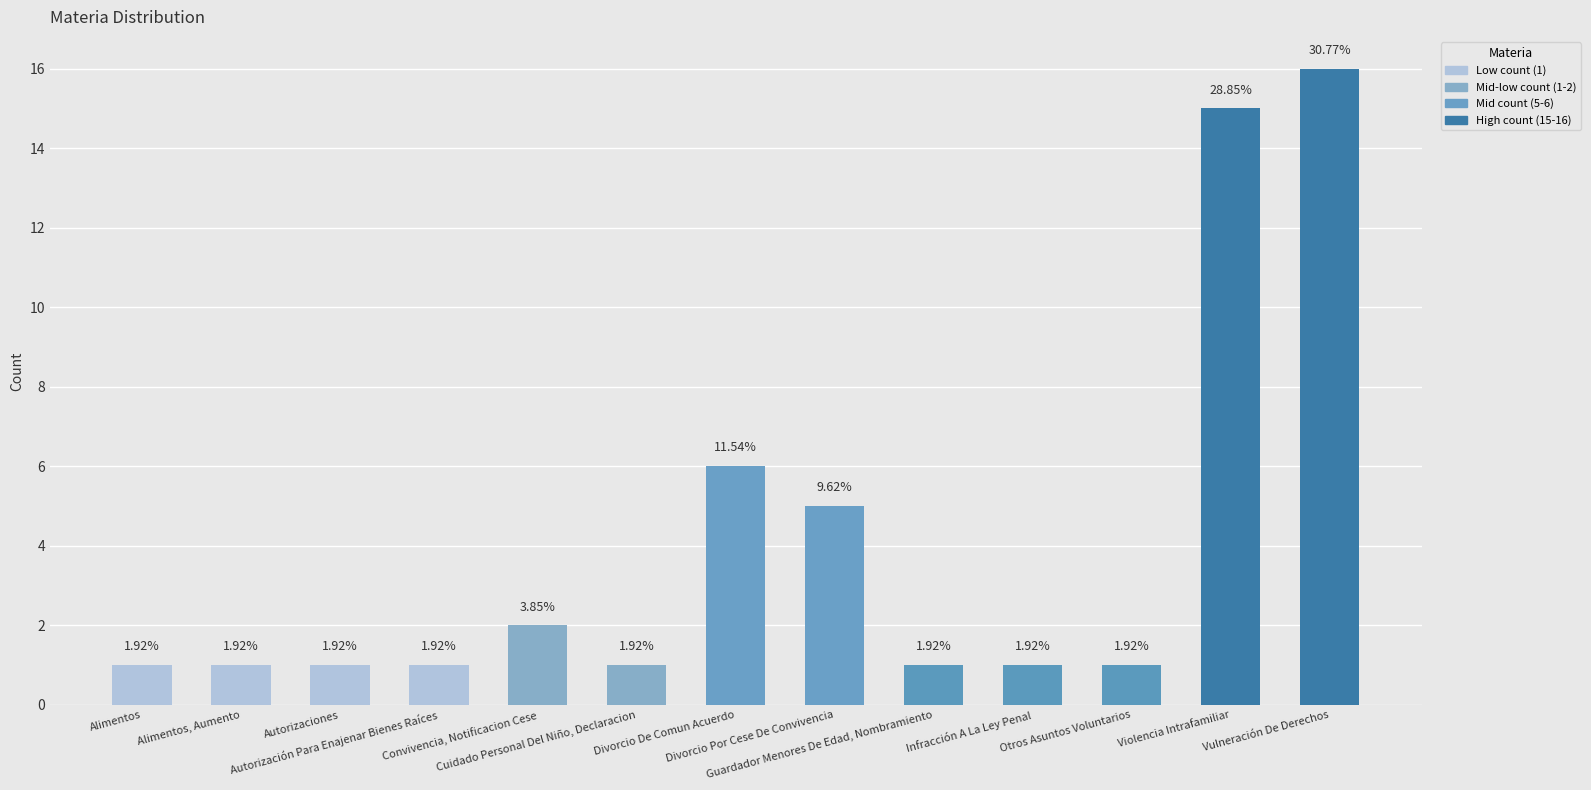

Are the bars horizontal?

No